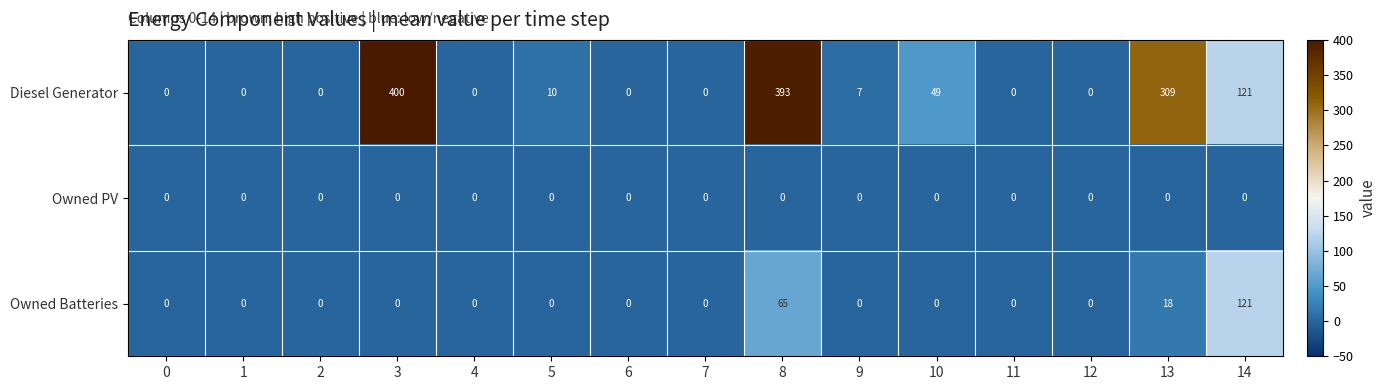

Count the number of categories in the chart.

15